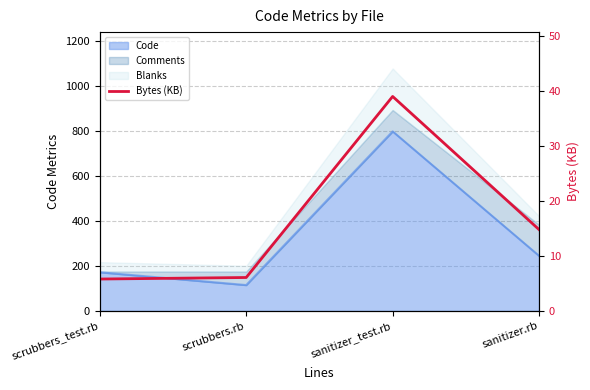

Between sanitizer.rb and sanitizer_test.rb, which is larger?

sanitizer_test.rb